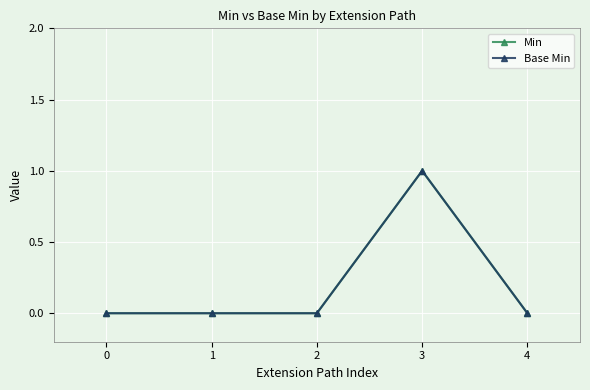

Does the chart have visible grid lines?

Yes